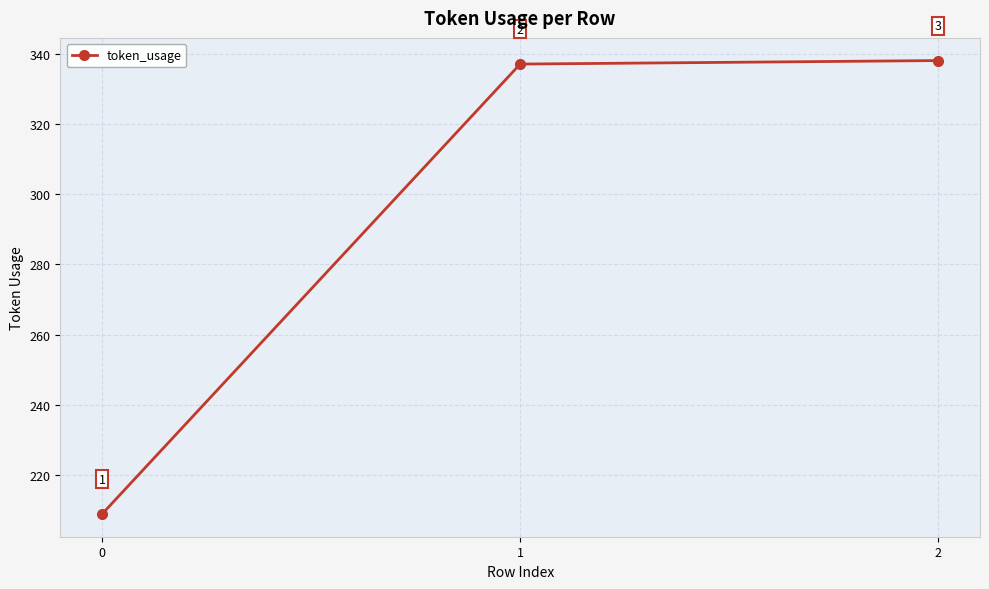

What is the difference between the maximum and minimum values?

129